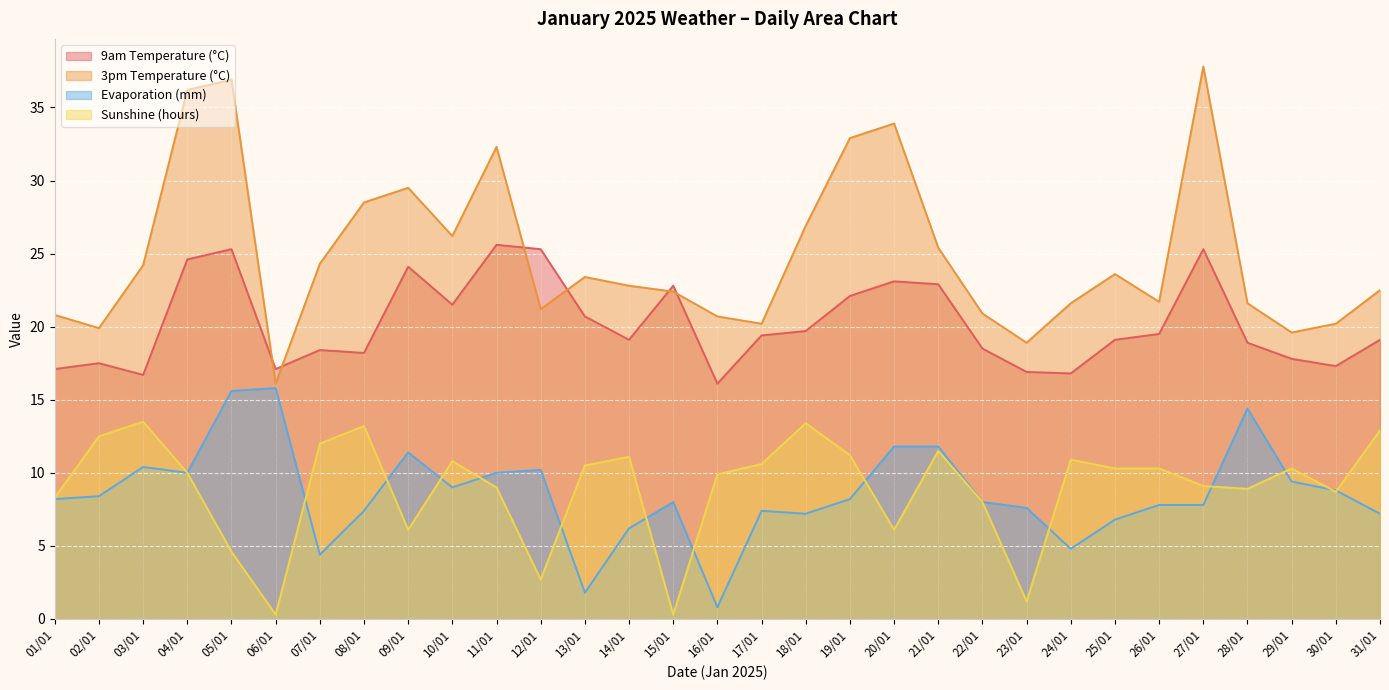

Reading left to right, what are all the values shown in this chart?

9am Temperature (°C): 17.1	17.5	16.7	24.6	25.3	17.1	18.4	18.2	24.1	21.5	25.6	25.3	20.7	19.1	22.8	16.1	19.4	19.7	22.1	23.1	22.9	18.5	16.9	16.8	19.1	19.5	25.3	18.9	17.8	17.3	19.1
3pm Temperature (°C): 20.8	19.9	24.2	36.2	36.9	16.1	24.3	28.5	29.5	26.2	32.3	21.2	23.4	22.8	22.4	20.7	20.2	26.9	32.9	33.9	25.4	20.9	18.9	21.6	23.6	21.7	37.8	21.6	19.6	20.2	22.5
Evaporation (mm): 8.2	8.4	10.4	10.0	15.6	15.8	4.4	7.4	11.4	9.0	10.0	10.2	1.8	6.2	8.0	0.8	7.4	7.2	8.2	11.8	11.8	8.0	7.6	4.8	6.8	7.8	7.8	14.4	9.4	8.8	7.2
Sunshine (hours): 8.3	12.5	13.5	10.0	4.6	0.3	12.0	13.2	6.1	10.8	9.0	2.7	10.5	11.1	0.3	9.9	10.6	13.4	11.2	6.1	11.5	8.0	1.2	10.9	10.3	10.3	9.1	8.9	10.3	8.7	12.9